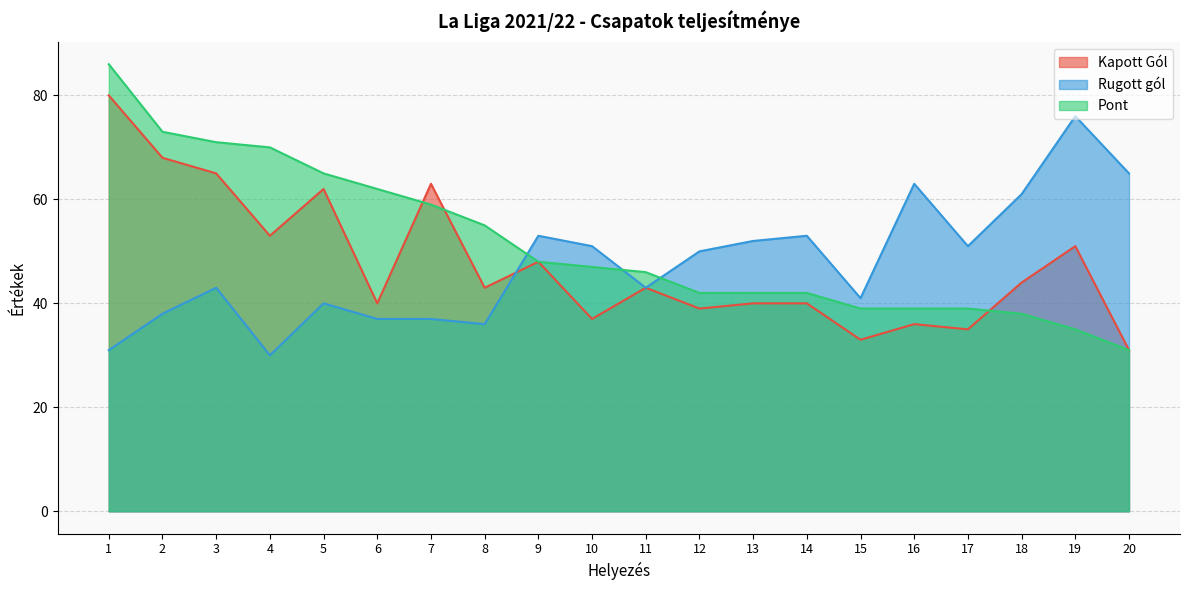

Which series changed the most between 5 and 18?

Pont